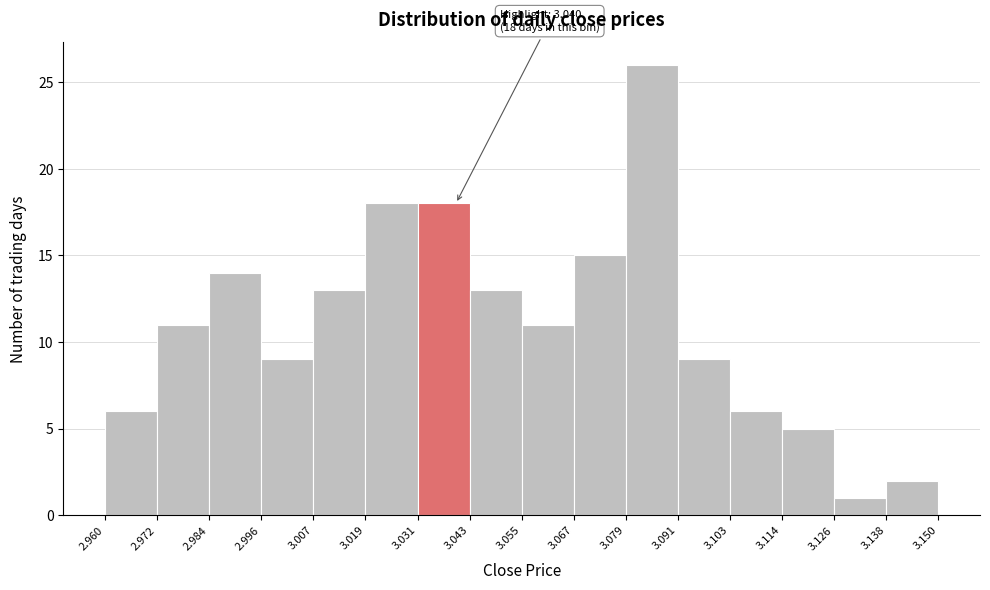

Over which range of the x-axis is the bar tallest?

3.079 to 3.091